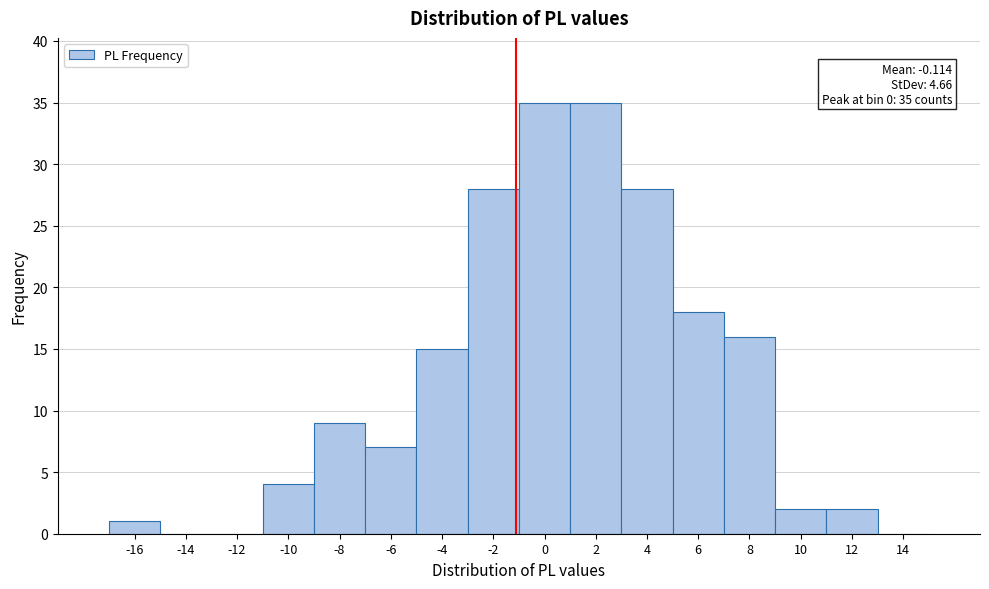

Reading right to left, list all the values displayed in this chart.

14=0	12=2	10=2	8=16	6=18	4=28	2=35	0=35	-2=28	-4=15	-6=7	-8=9	-10=4	-12=0	-14=0	-16=1